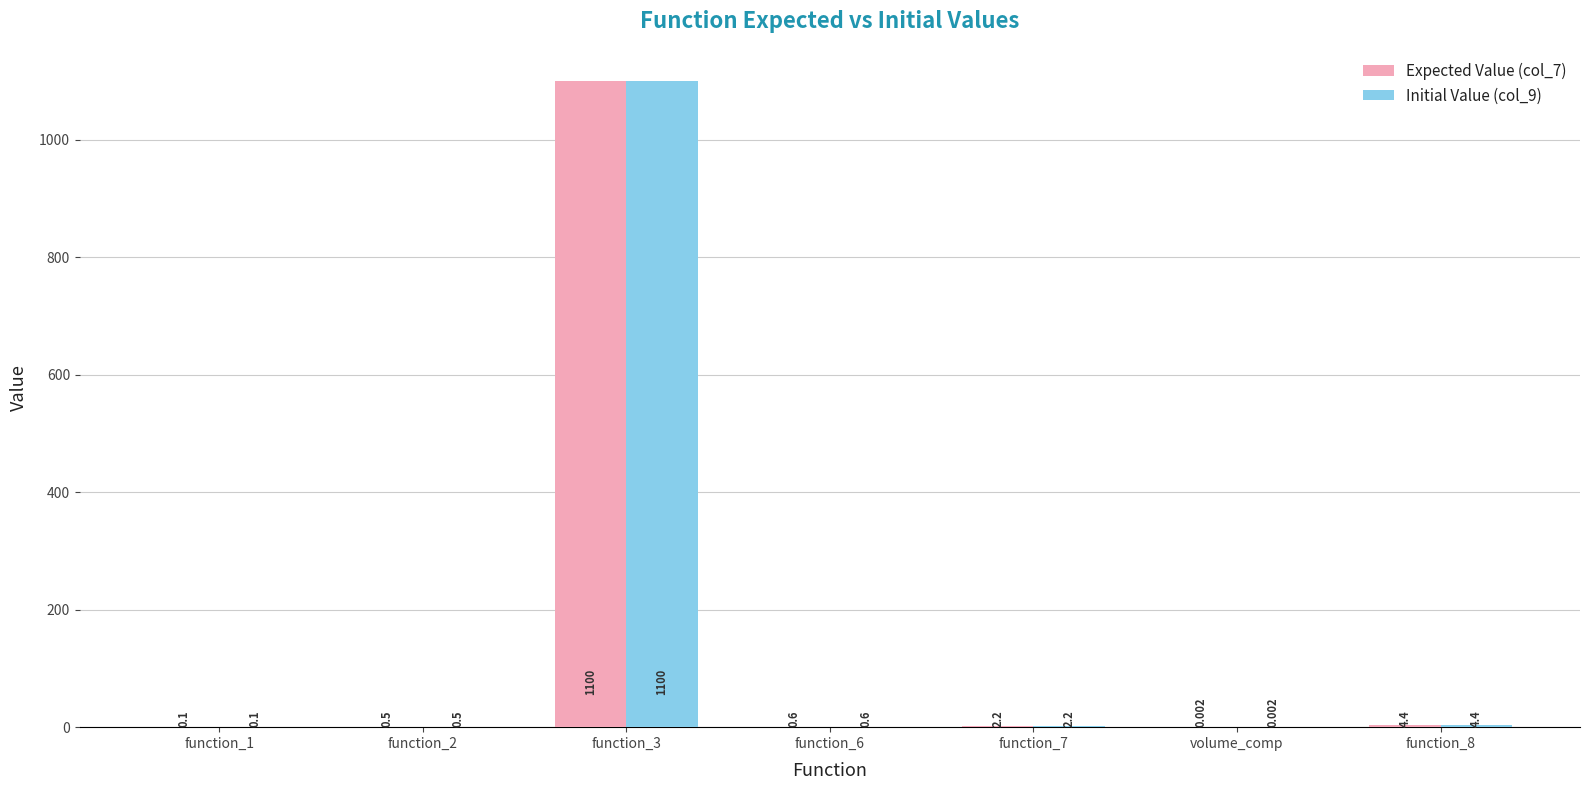

Is the value of Expected Value (col_7) at function_7 greater than the value of Initial Value (col_9) at function_8?

No